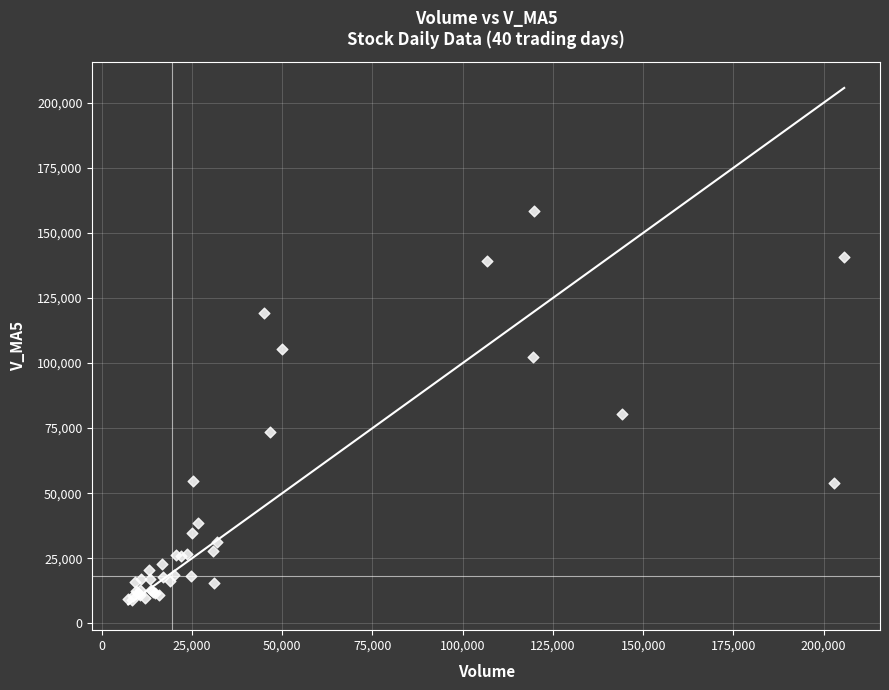

What Y value in the scatter plot is closest to 83710?

80597.7